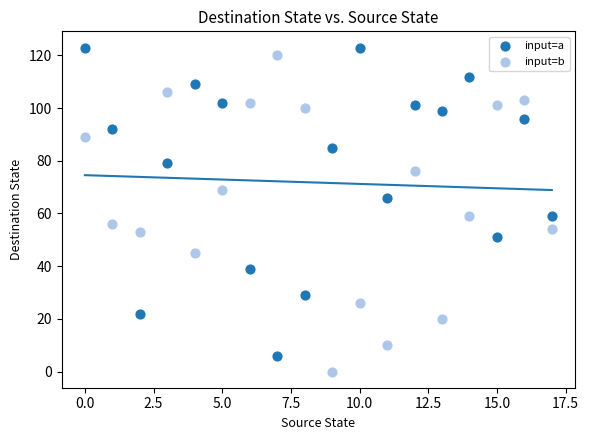

Which series contains the lowest Y value?

input=b